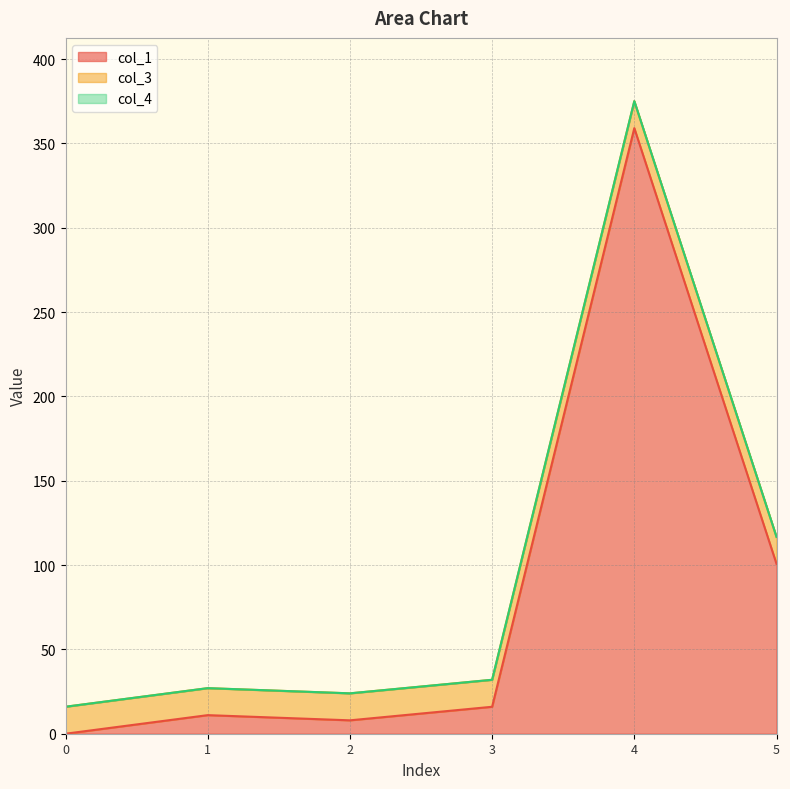

How many values in the col_1 series exceed 15?

3